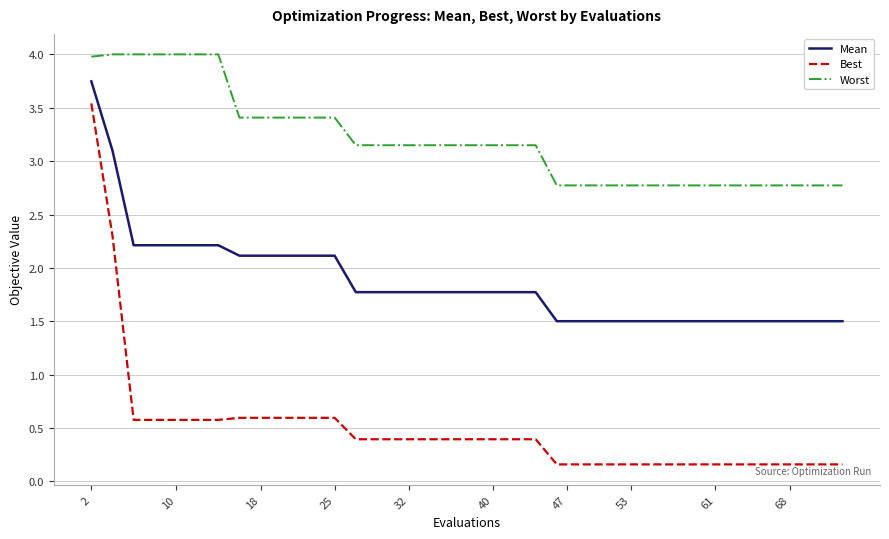

True or false: Mean and Best cross at least once.

False